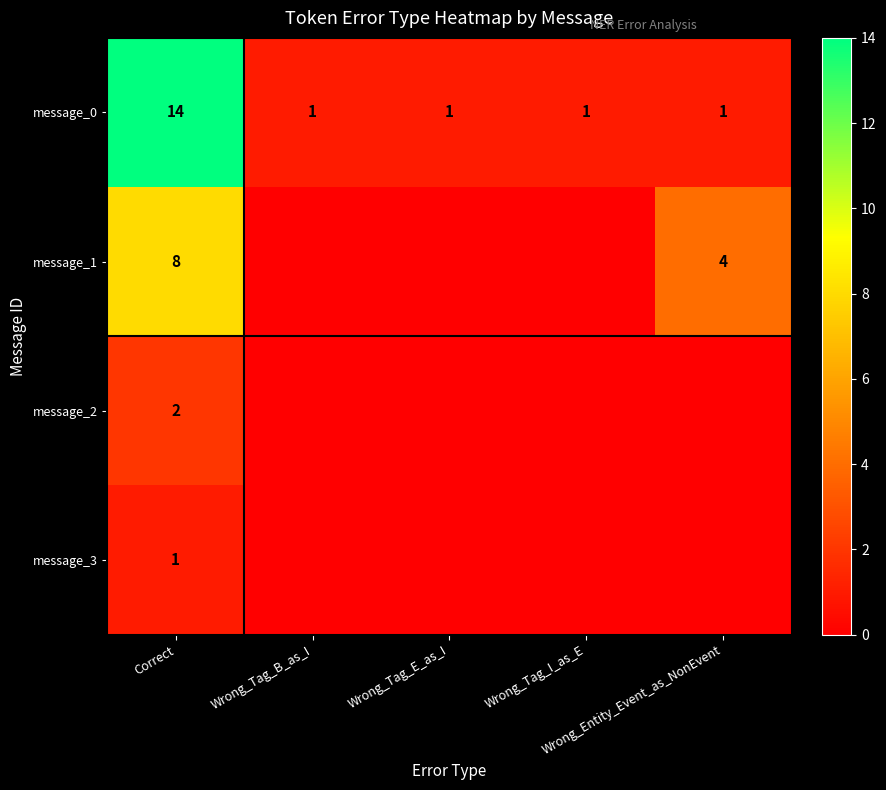

What is the difference between the maximum and minimum values in the message_0 series?

13